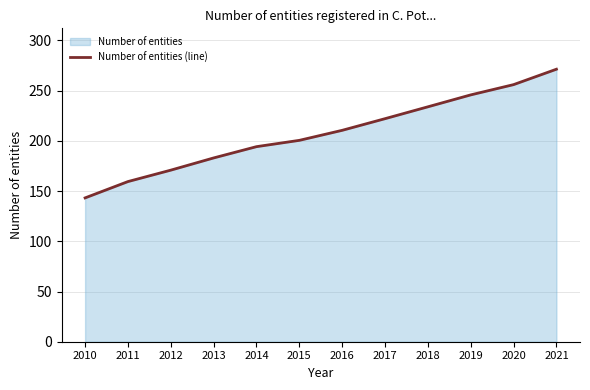

What is the smallest value displayed?

143.2